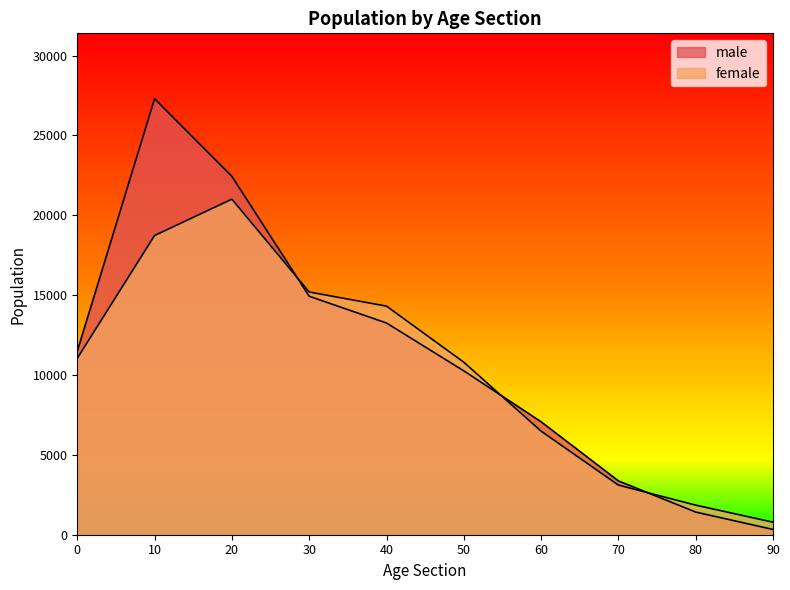

At how many categories does at least one series exceed 11392?

5